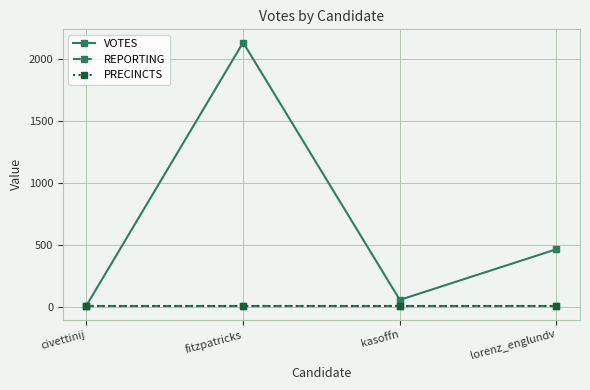

Which category has the lowest value in the REPORTING series?

civettinij